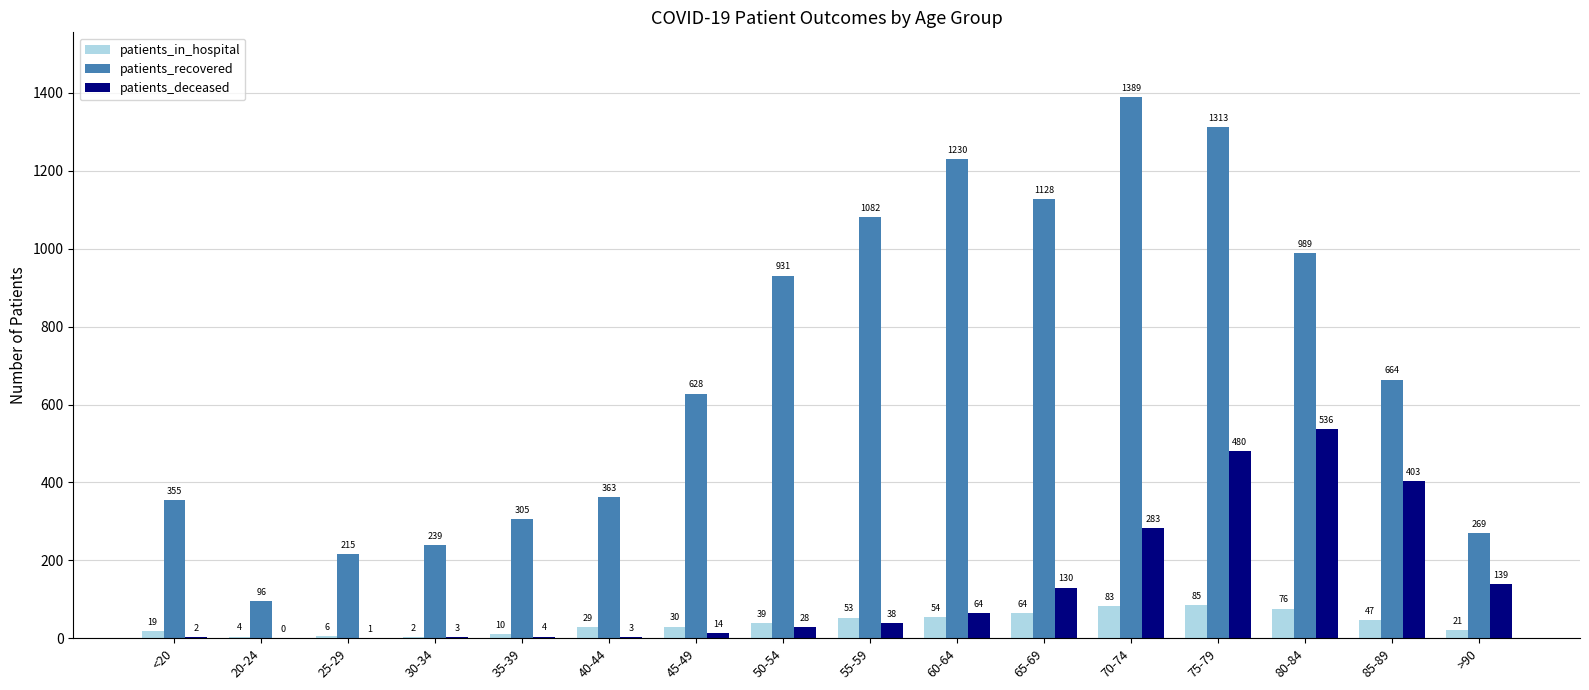

The patients_recovered series shows 936 at 45-49. True or false?

False